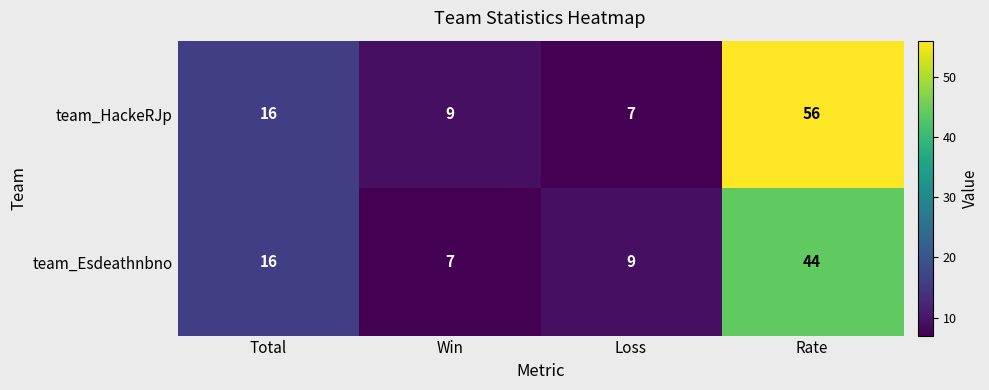

Rank the series at Win from highest to lowest value.

team_HackeRJp, team_Esdeathnbno